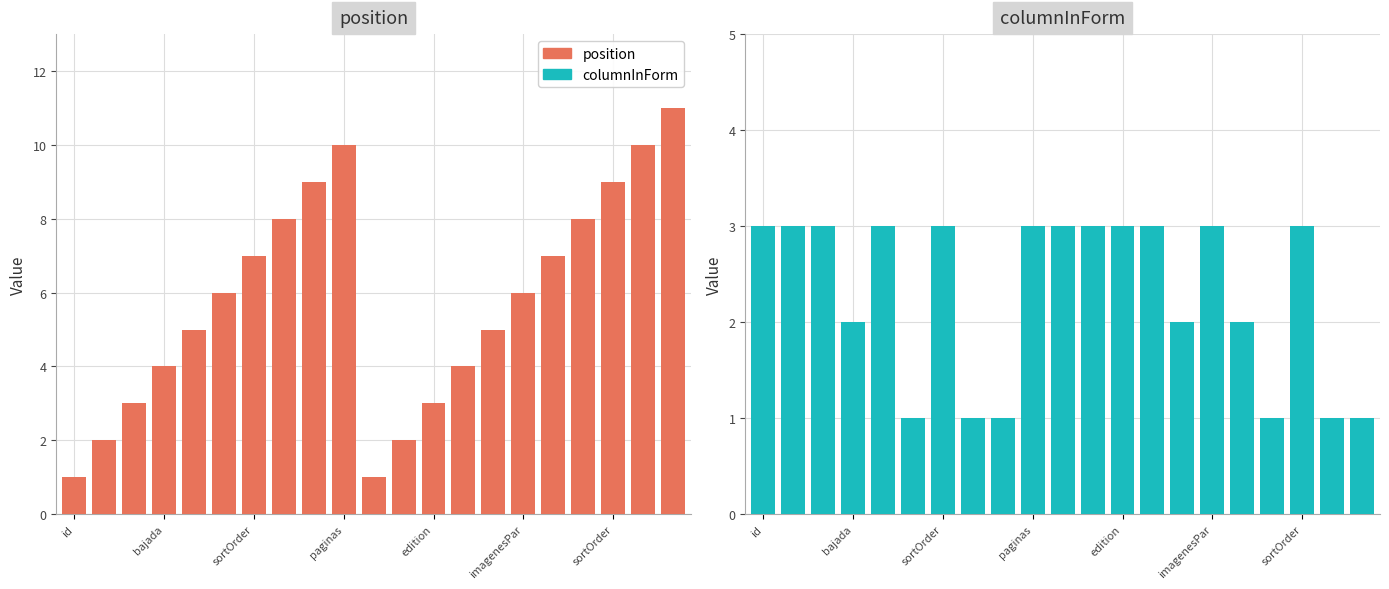

What is the sum of the columnInForm values at 7 and sortOrder?

4